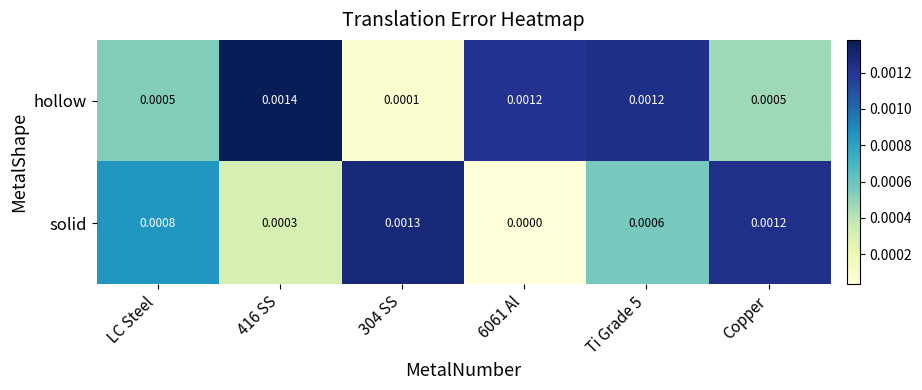

Which series changed the most between 6061 Al and Copper?

solid